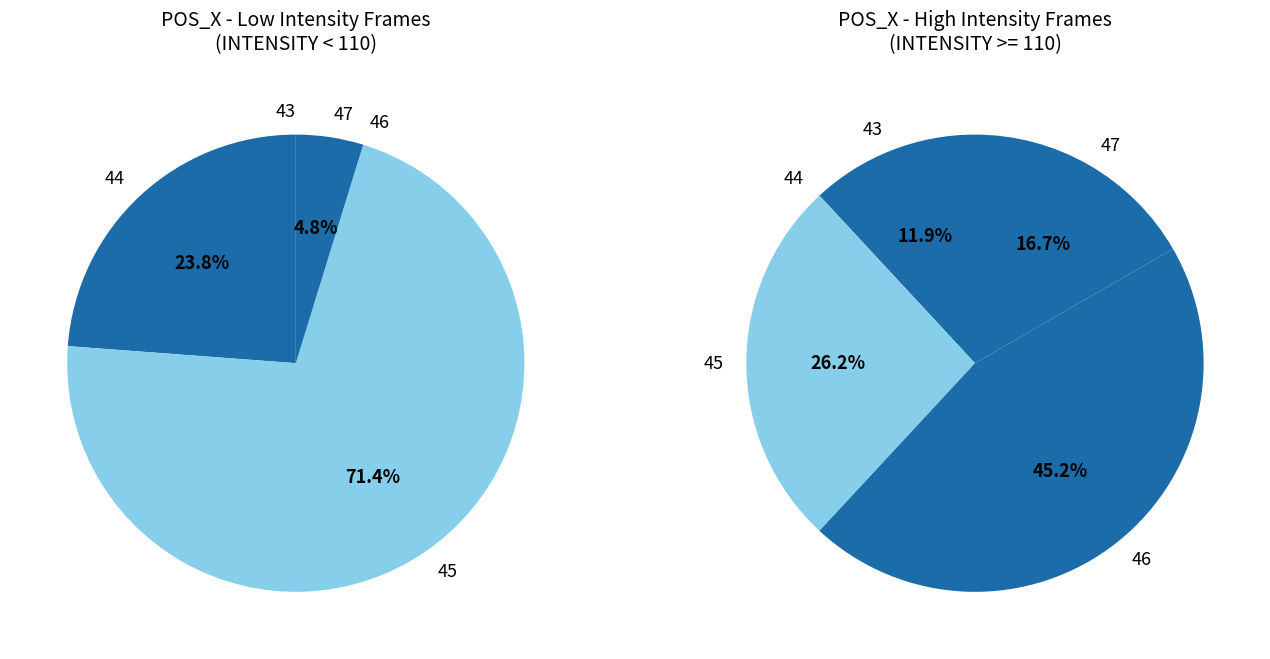

Which slice is the largest?

POS_X=45